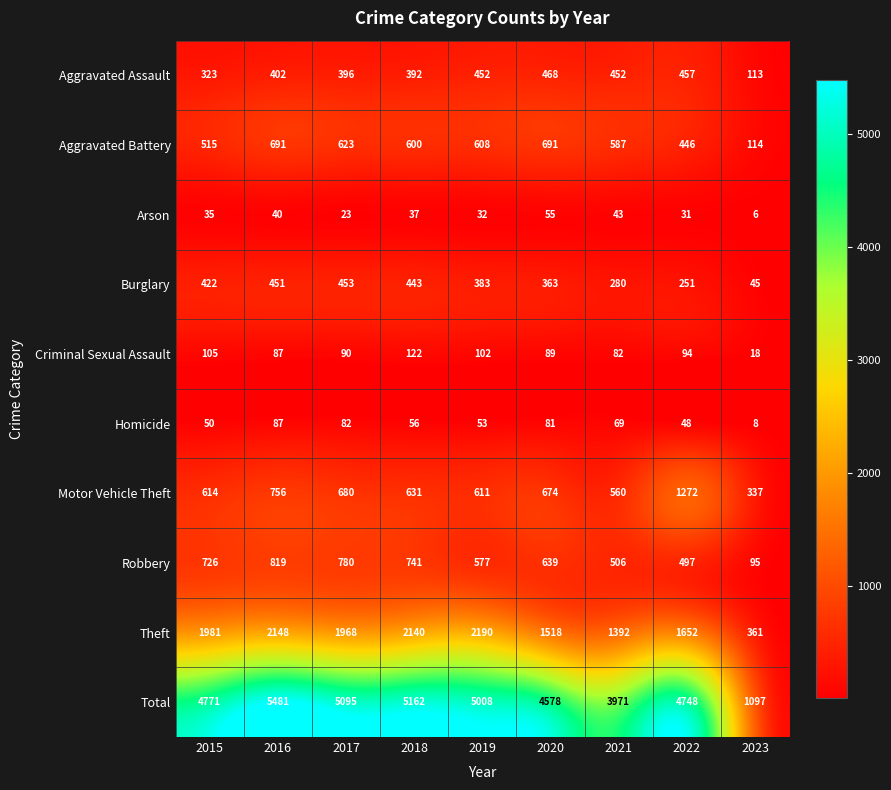

How many data points does each series have?

9